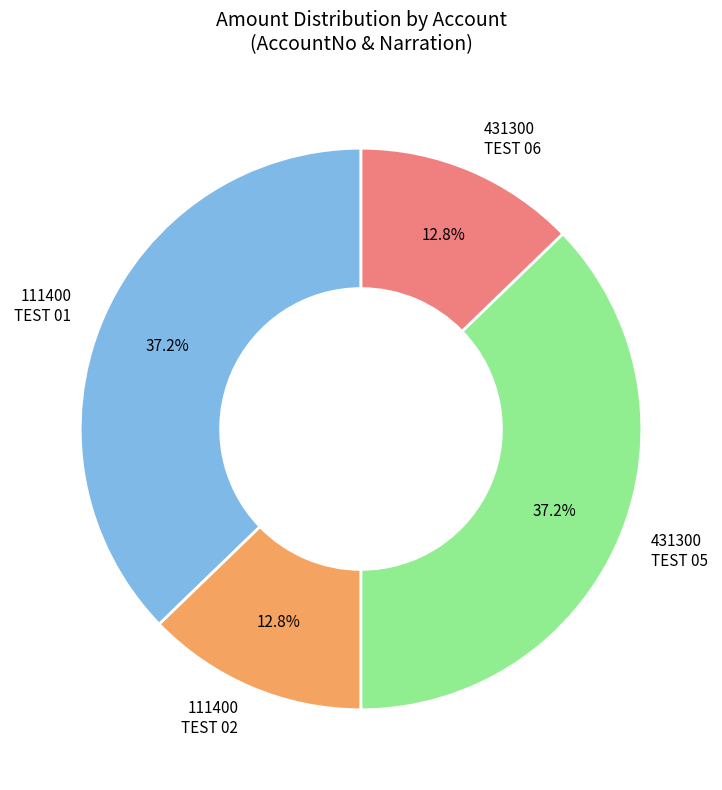

Which has a higher value, 431300 TEST 06 or 111400 TEST 01?

111400 TEST 01